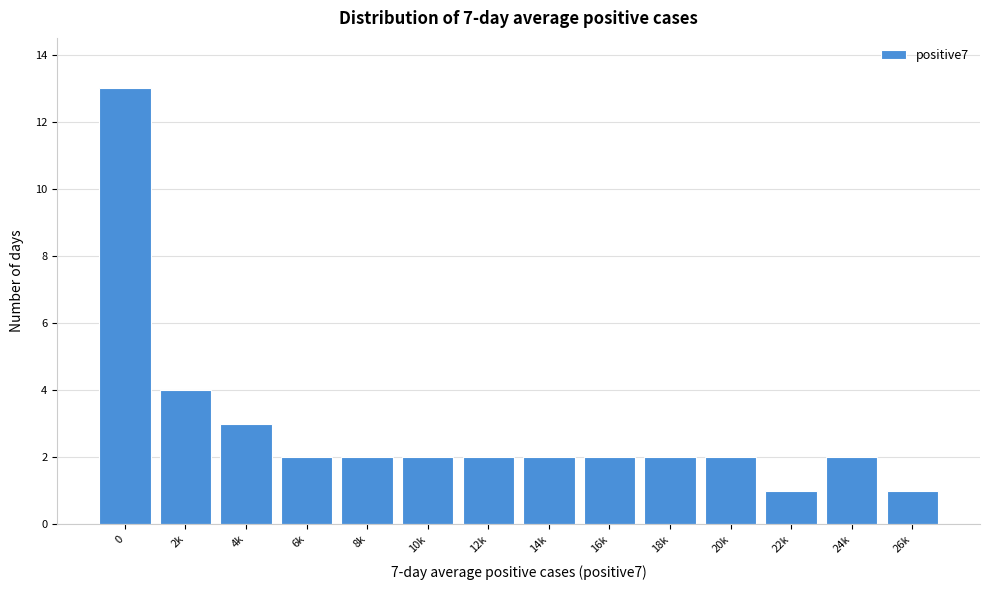

Reading left to right, list all the values displayed in this chart.

0=13	2k=4	4k=3	6k=2	8k=2	10k=2	12k=2	14k=2	16k=2	18k=2	20k=2	22k=1	24k=2	26k=1